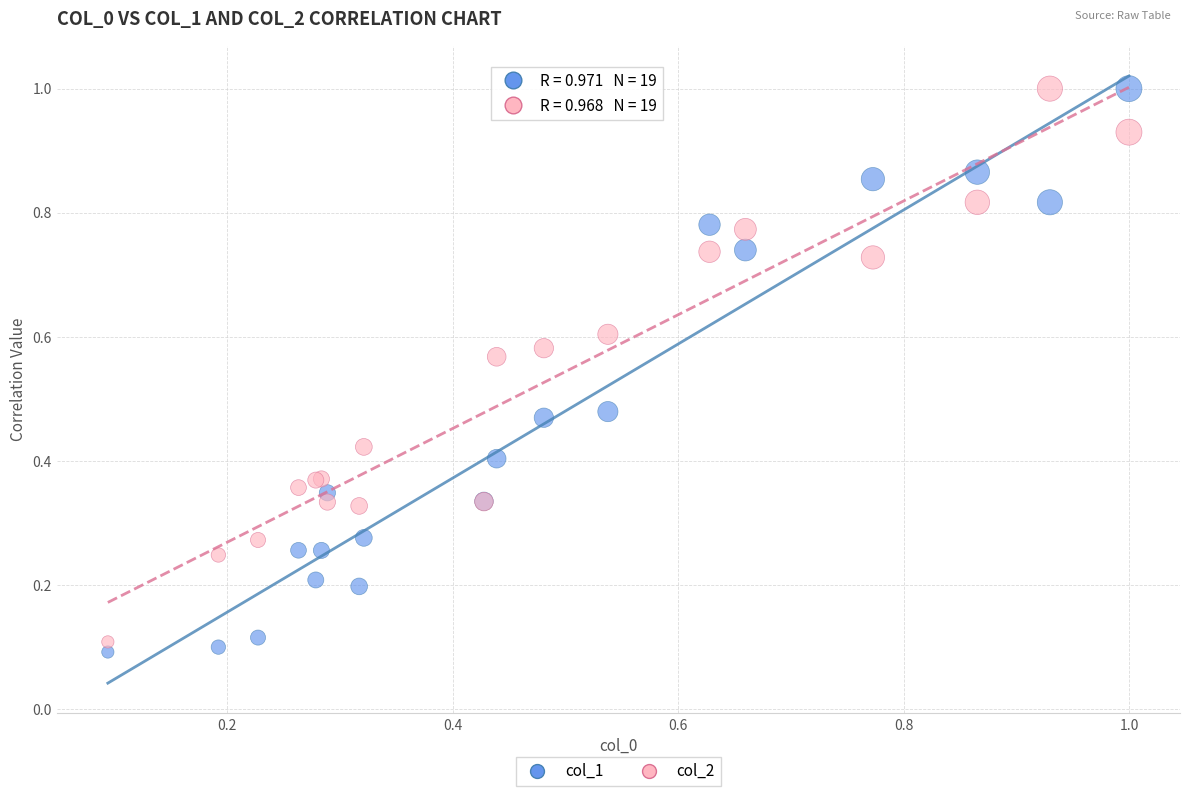

What are all the series names shown in the legend?

col_1, col_2